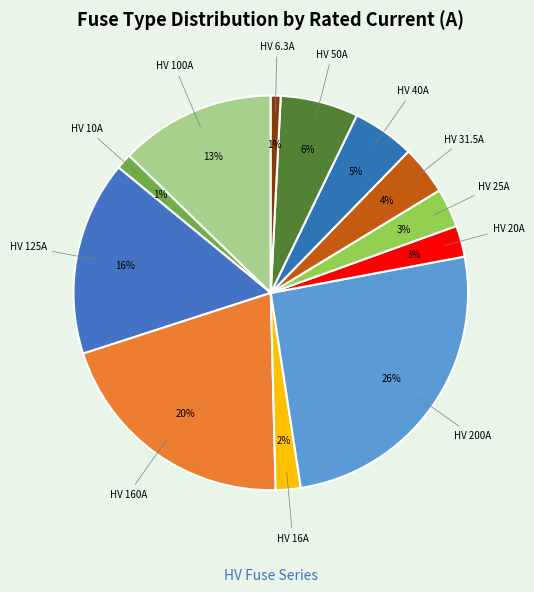

How many segments does this pie chart have?

12